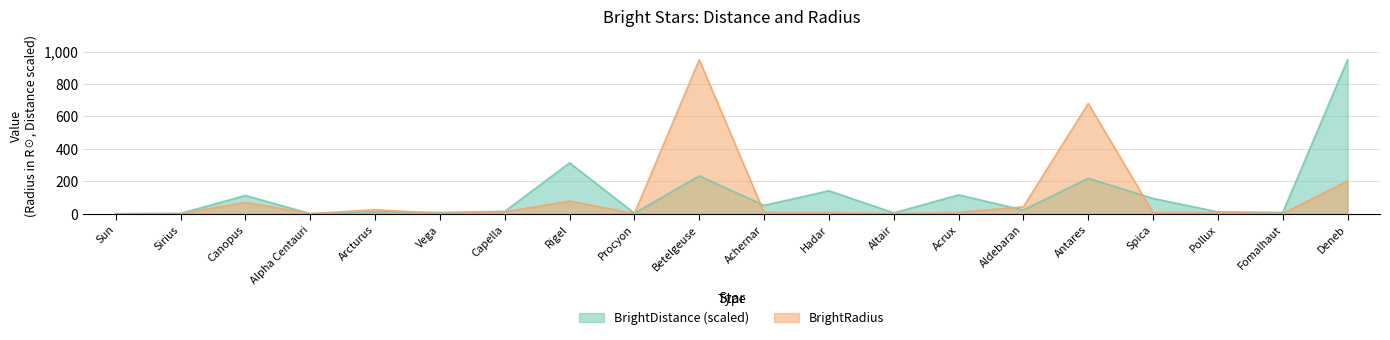

How many distinct data groups are displayed?

2